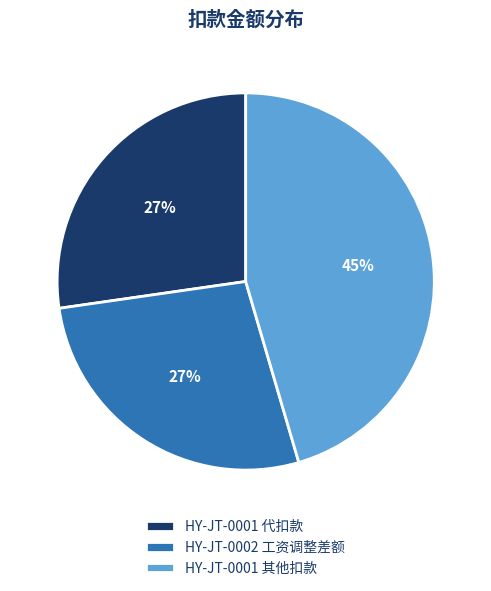

Is there a majority slice in this chart?

No